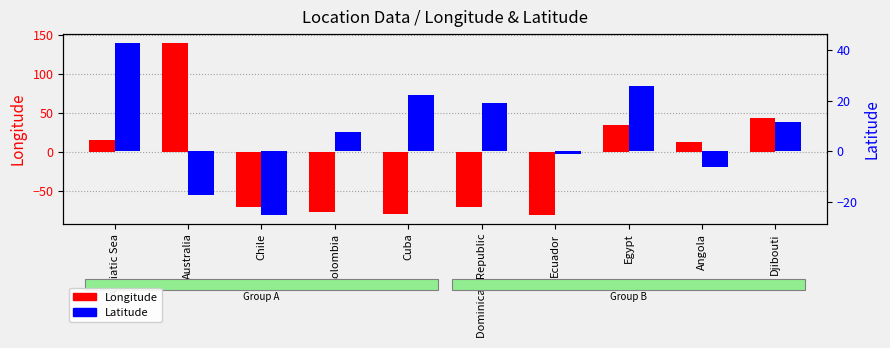

Which series has the largest range (max minus min)?

Longitude